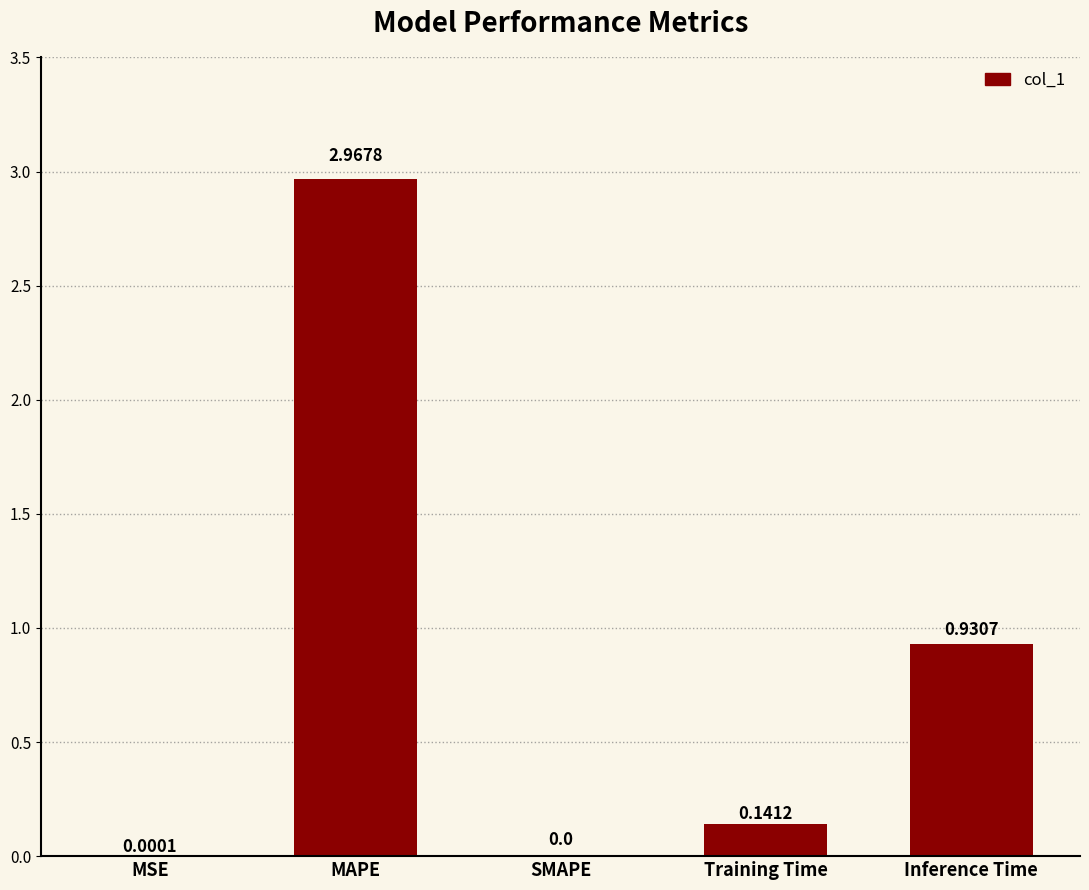

How many values exceed 0?

4